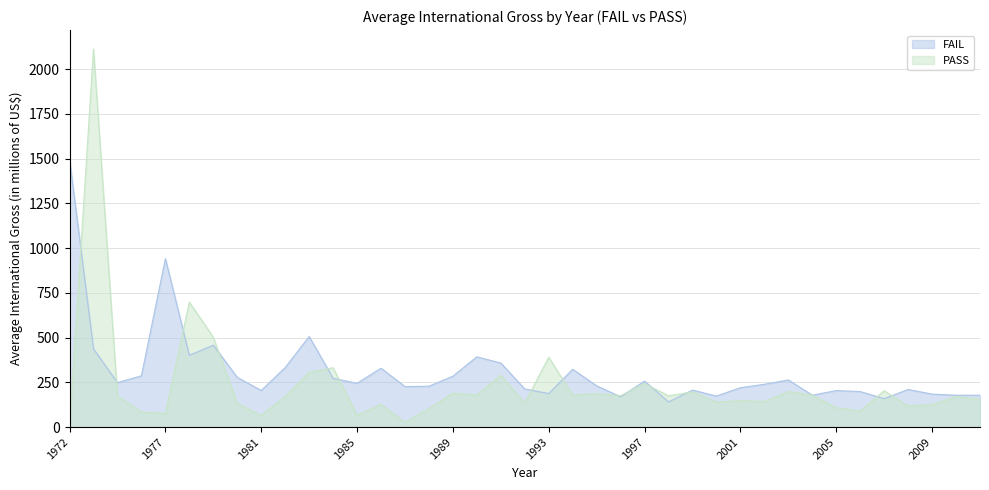

What is the total value across all series at 1987?

253.1